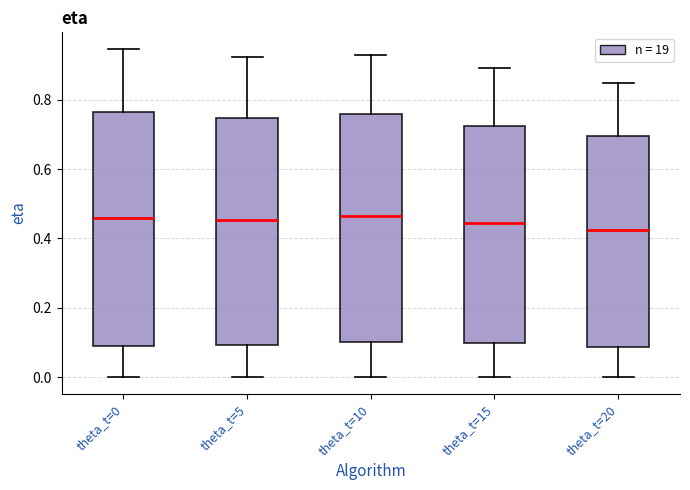

Reading left to right, transcribe this box plot: for each box, give where its median line is, the range the box spans, and where its two whiskers end, as read against the y-axis. The values are not printed on the chart, so give them approximately, as read against the axis.

theta_t=0: median 0.46, box 0.10 to 0.76, whiskers 0.00 to 0.94
theta_t=5: median 0.46, box 0.10 to 0.74, whiskers 0.00 to 0.92
theta_t=10: median 0.46, box 0.10 to 0.76, whiskers 0.00 to 0.92
theta_t=15: median 0.44, box 0.10 to 0.72, whiskers 0.00 to 0.90
theta_t=20: median 0.42, box 0.08 to 0.70, whiskers 0.00 to 0.84